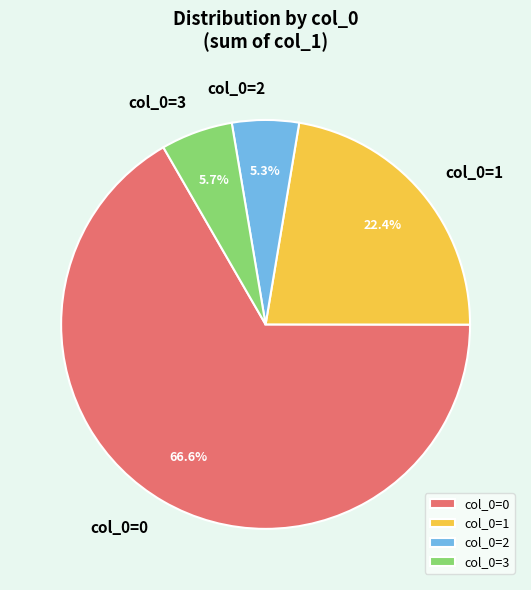

Approximately how many times larger is the value at col_0=2 compared to col_0=3?

0.9